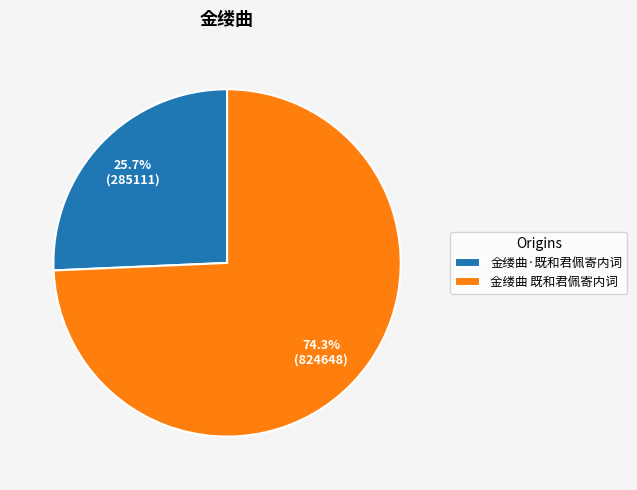

How many slices are in this pie chart?

2